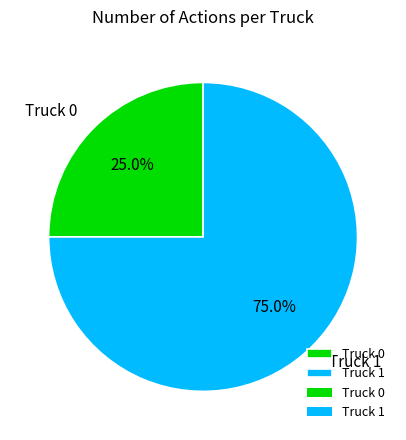

What is the largest slice in the pie chart?

Truck 1